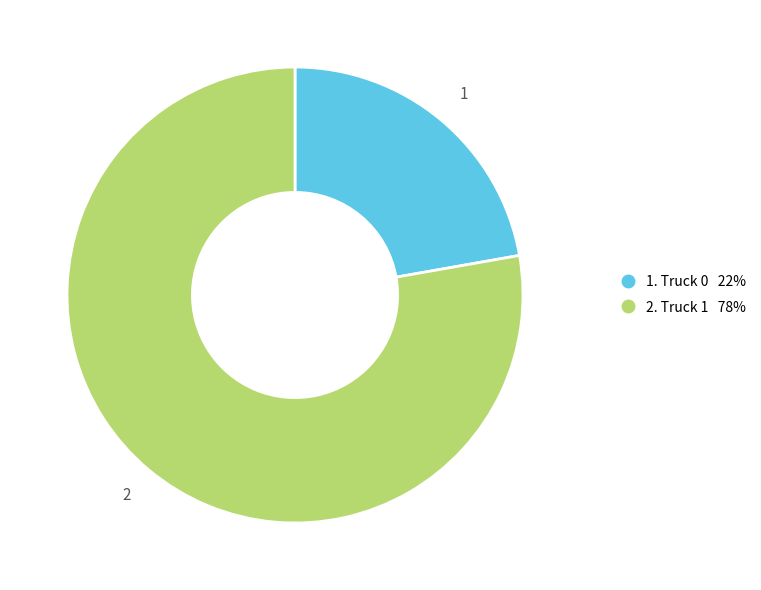

Does any single category account for the majority?

Yes